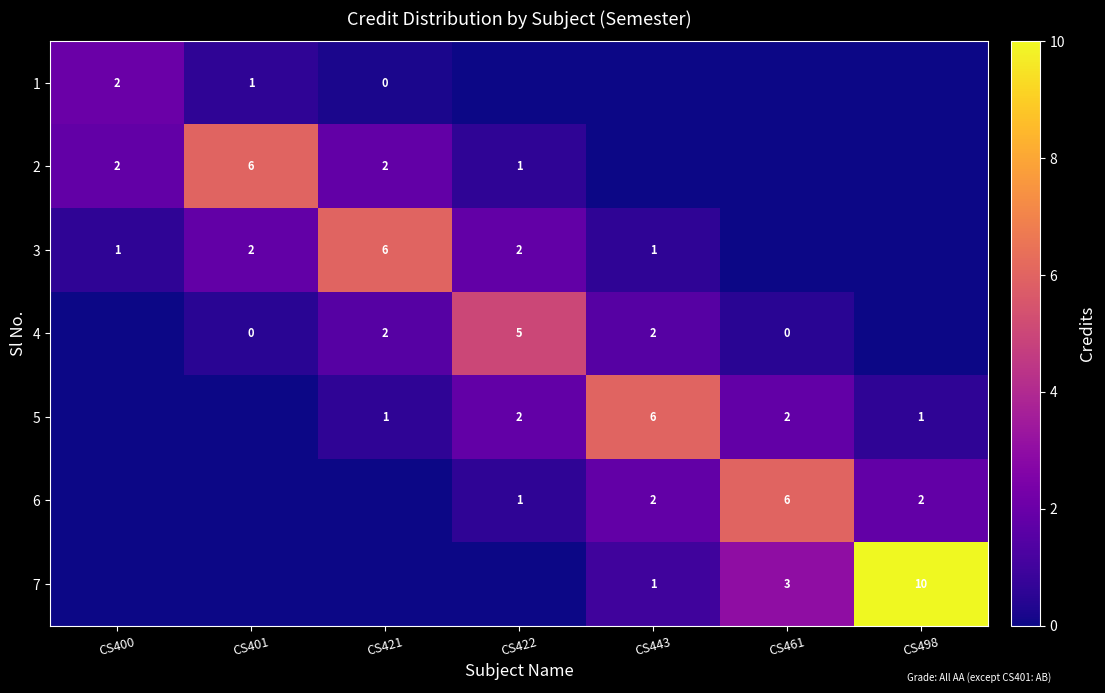

At how many categories does at least one series exceed 0?

7